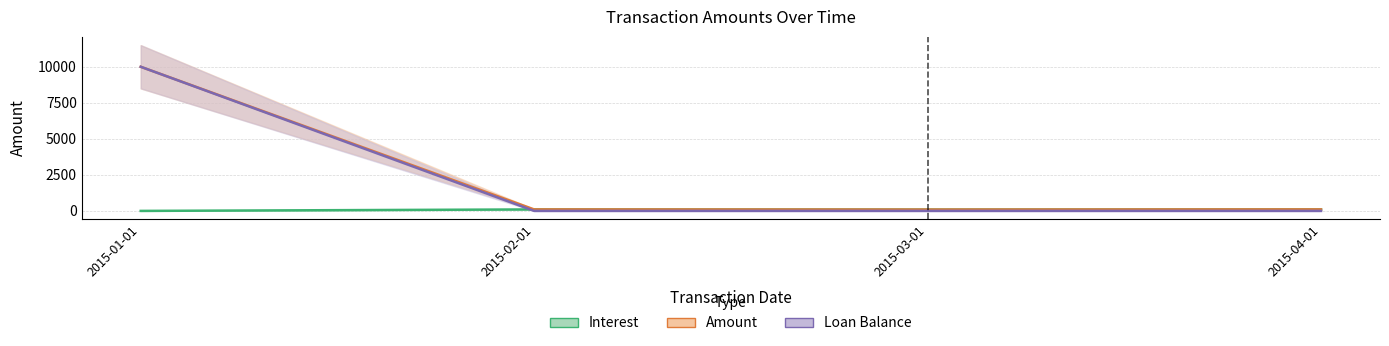

Is it true that Interest equals 101.9 at 2015-02-01?

True